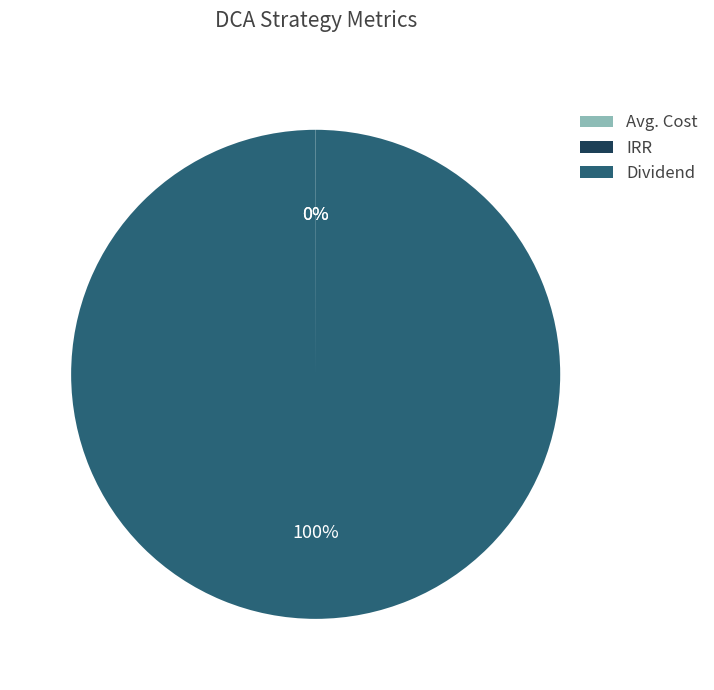

To the nearest percent, what is the average slice percentage?

33%